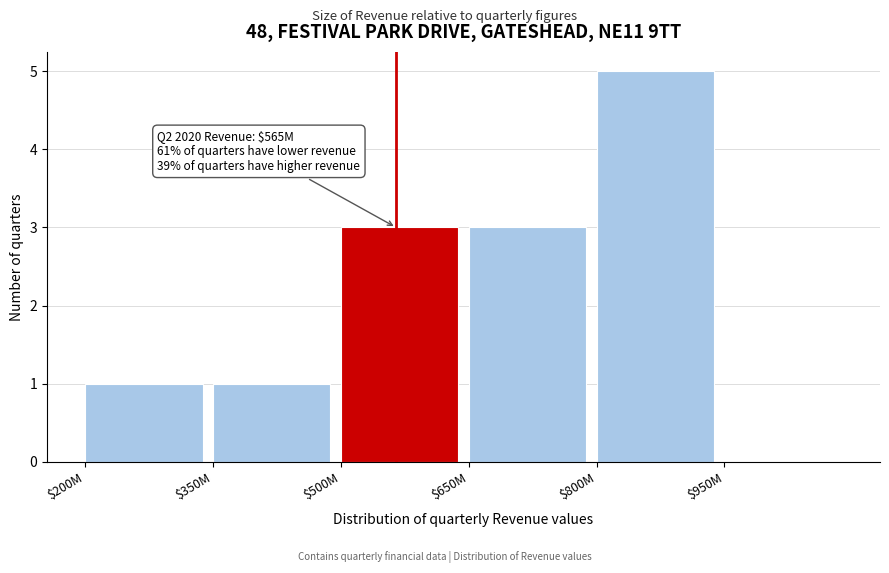

What is the sum of all values?

13